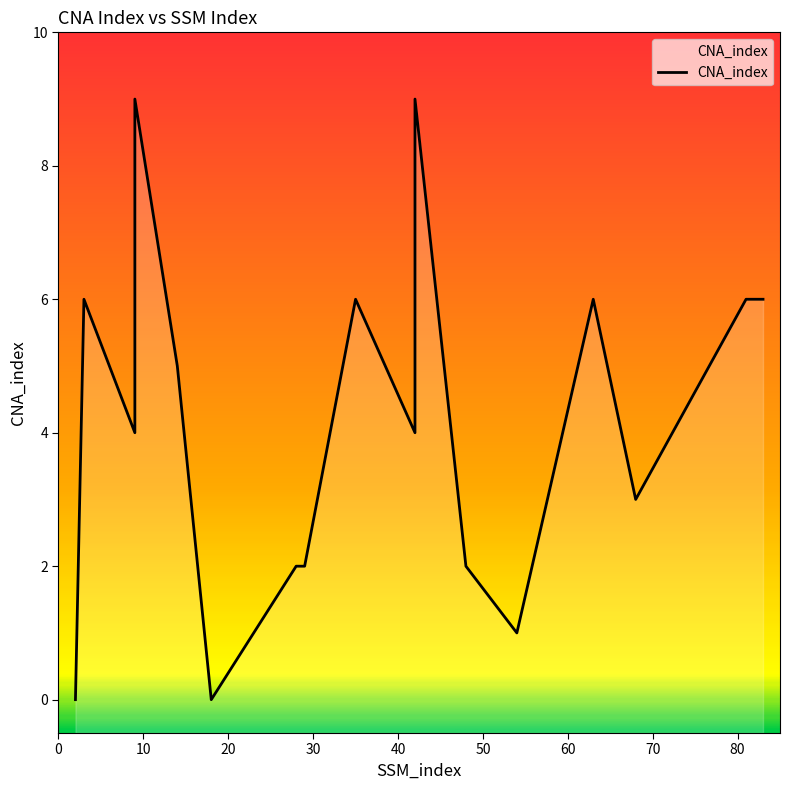

What is the sum of all values?

77